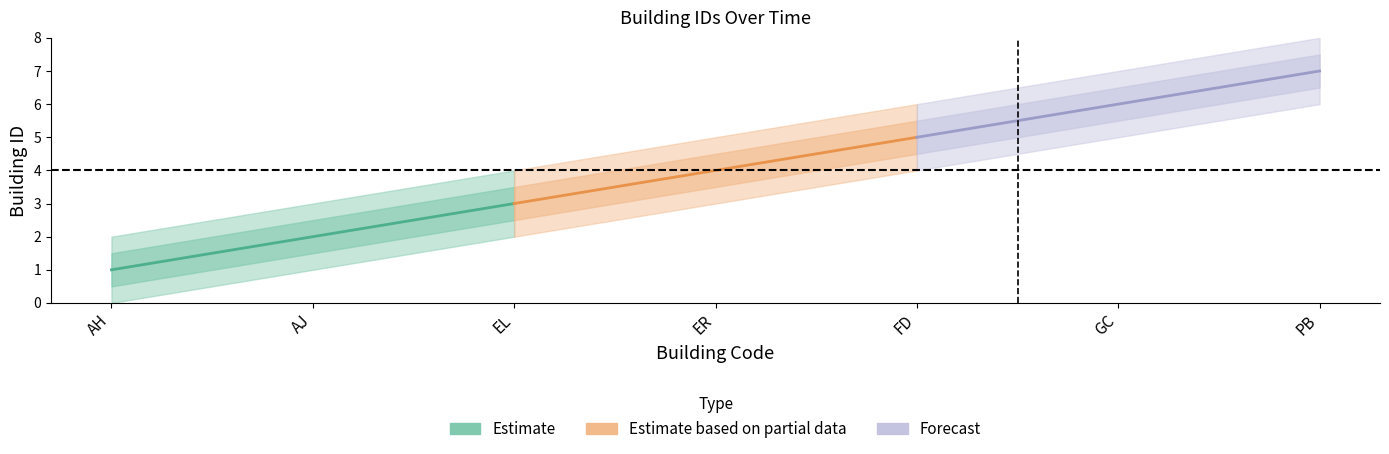

What is the label of the 3rd point from the left?

EL